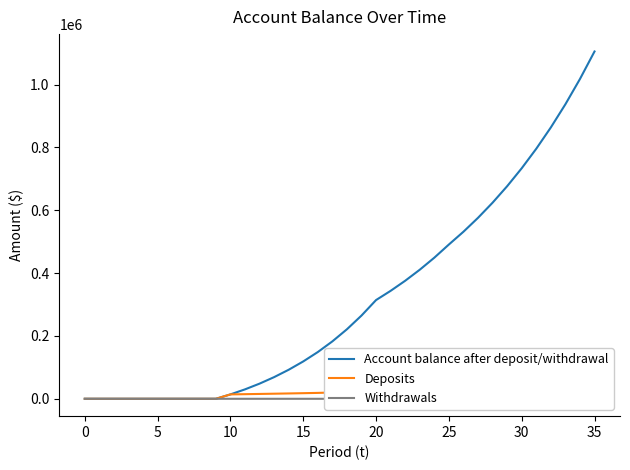

Reading left to right, transcribe all the data shown in this chart.

Account balance after deposit/withdrawal: 0.0	0.0	0.0	0.0	0.0	0.0	0.0	0.0	0.0	0.0	14000.0	30007.1	48243.7	68954.7	92409.7	118905.5	148768.4	182732.8	221273.4	264916.0	314242.1	343581.2	375659.5	410732.9	449080.8	491009.1	531671.0	575920.5	624084.1	676518.6	733613.4	795794.4	863526.5	937317.8	1017723.2	1105349.2
Deposits: 0.0	0.0	0.0	0.0	0.0	0.0	0.0	0.0	0.0	0.0	14000.0	14700.0	15435.0	16206.8	17017.1	17867.9	18761.3	20074.6	21479.9	22983.4	24592.3	0.0	0.0	0.0	0.0	0.0	0.0	0.0	0.0	0.0	0.0	0.0	0.0	0.0	0.0	0.0
Withdrawals: 0.0	0.0	0.0	0.0	0.0	0.0	0.0	0.0	0.0	0.0	0.0	0.0	0.0	0.0	0.0	0.0	0.0	0.0	0.0	0.0	0.0	0.0	0.0	0.0	0.0	0.0	5181.0	5389.8	5607.0	5833.0	6068.1	6312.6	6567.0	6831.7	7107.0	7393.4